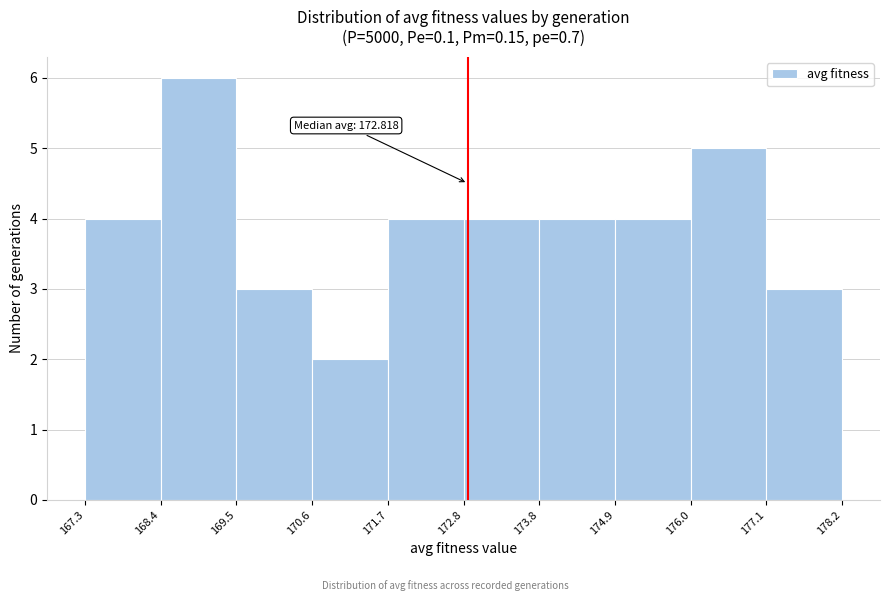

Which range on the x-axis has the tallest bar?

168.4 to 169.5